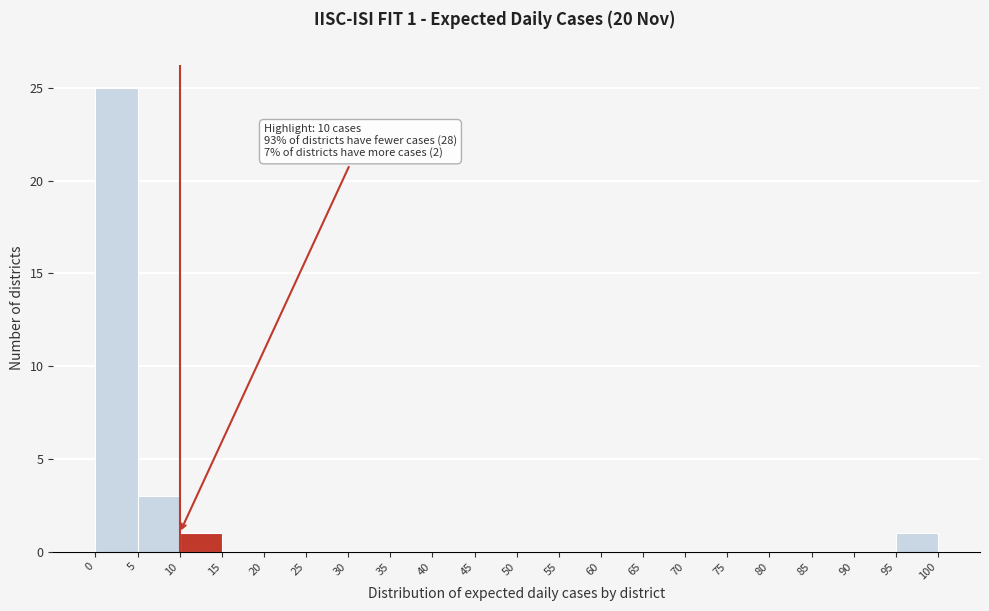

Which range on the x-axis has the tallest bar?

0 to 5